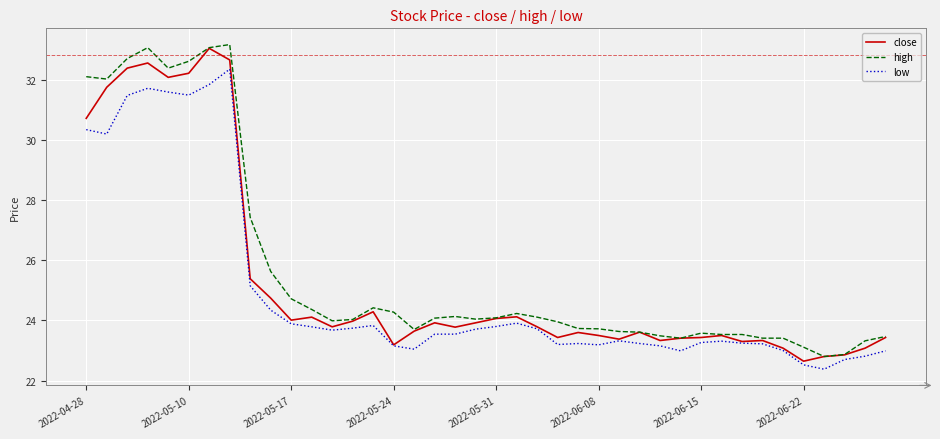

Which series has the largest total across all categories?

high